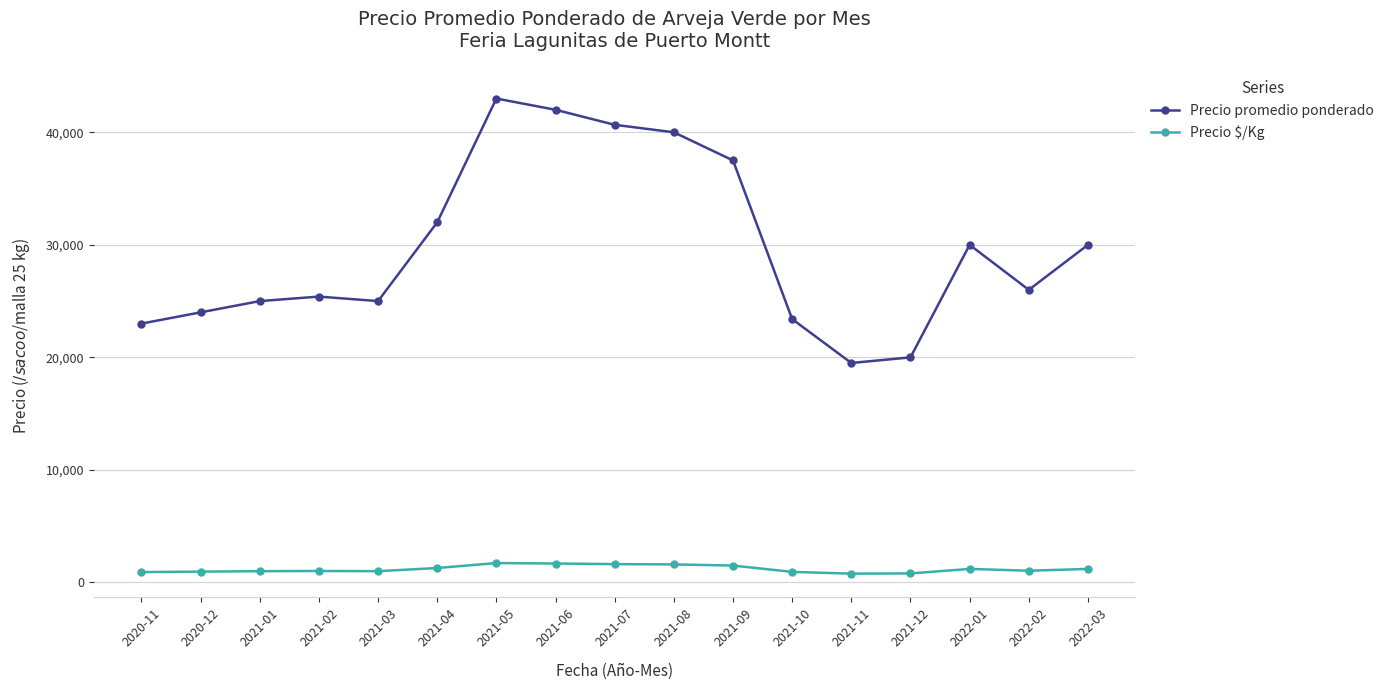

Which series has the largest range (max minus min)?

Precio promedio ponderado